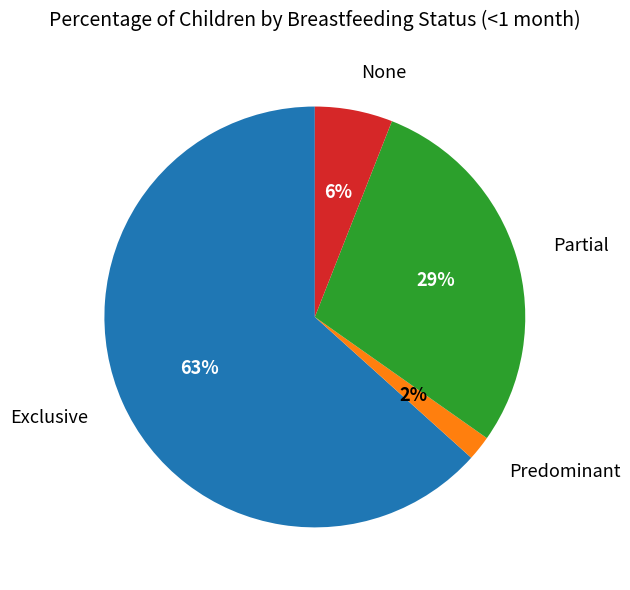

To the nearest percent, what is the difference between the largest and smallest slice percentages?

61%